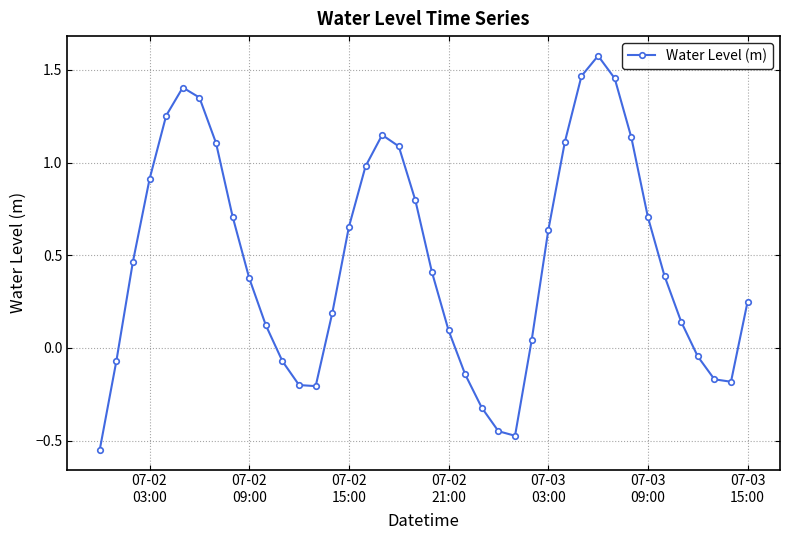

What is the difference between the maximum and minimum values?

2.1